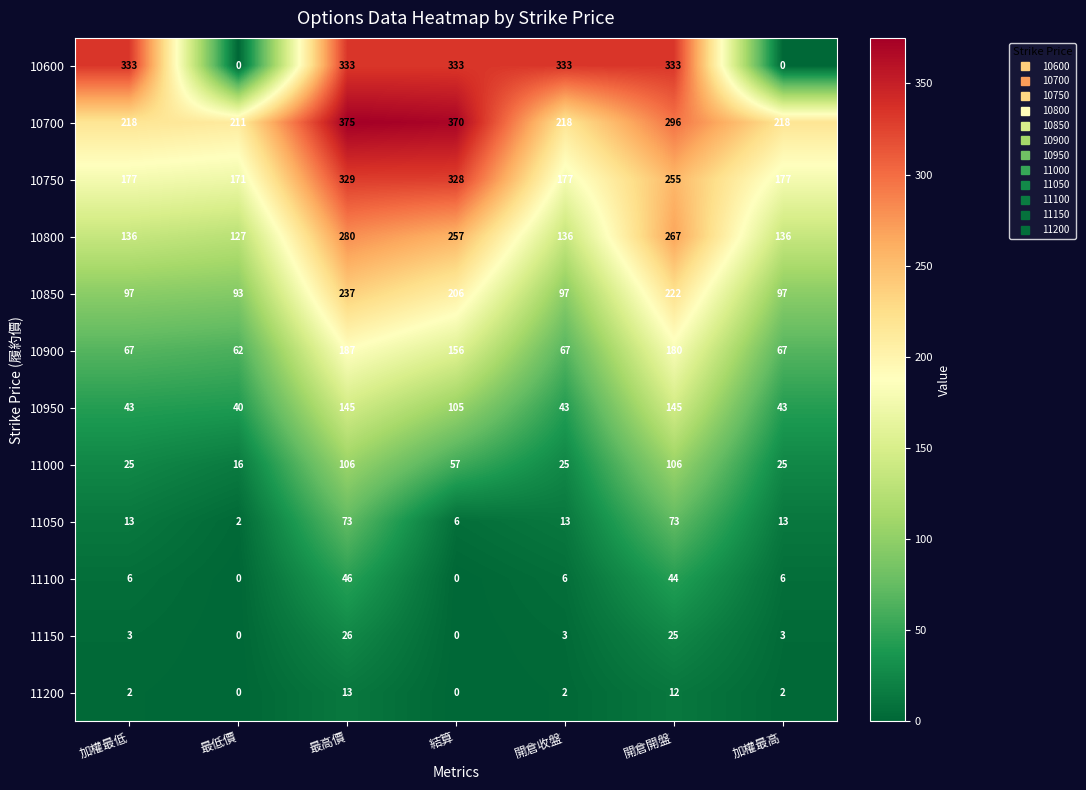

Which series has the widest spread of values?

10600